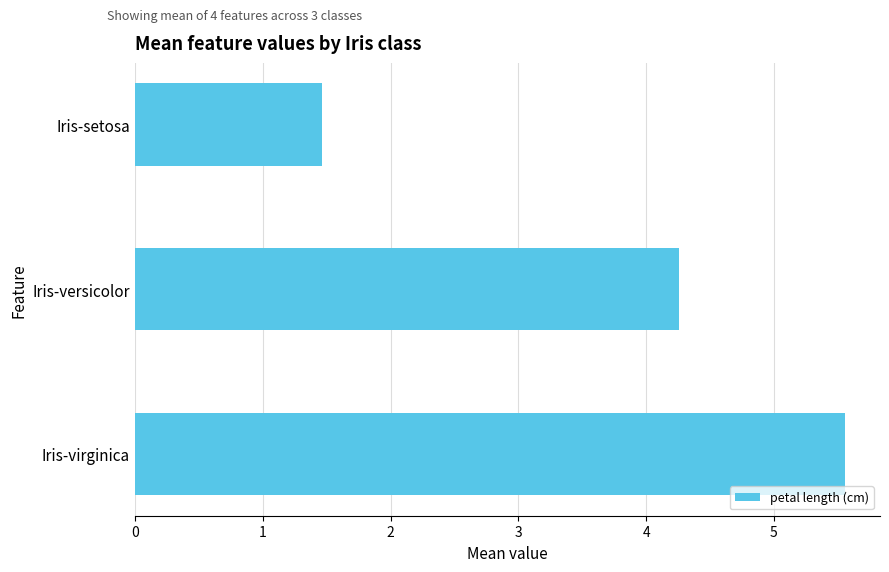

What is the smallest value displayed?

1.5